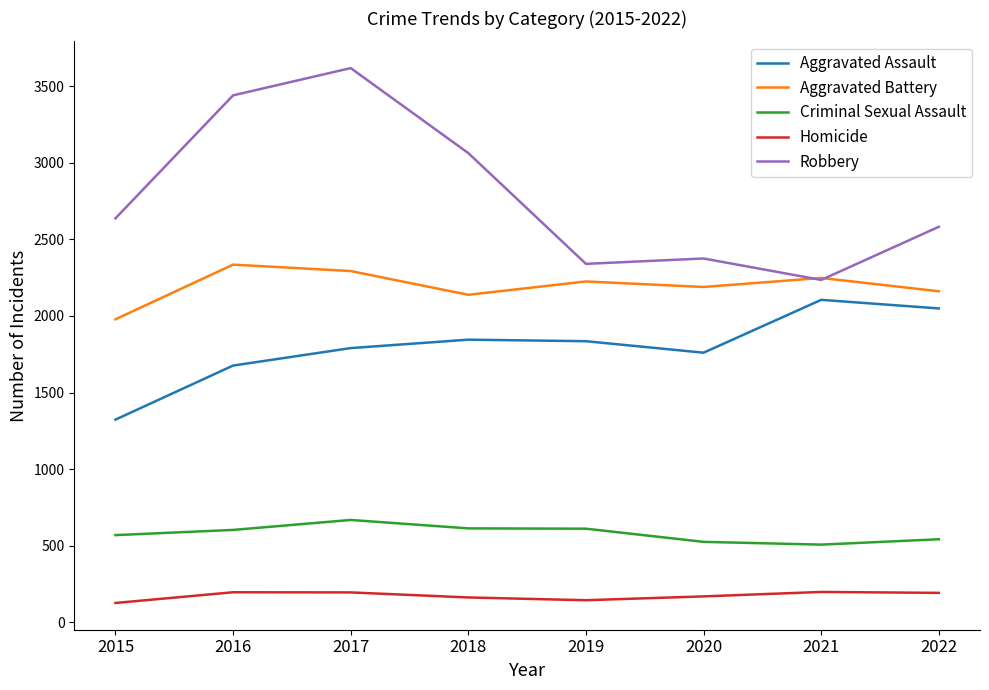

What is the minimum value for Aggravated Battery?

1978